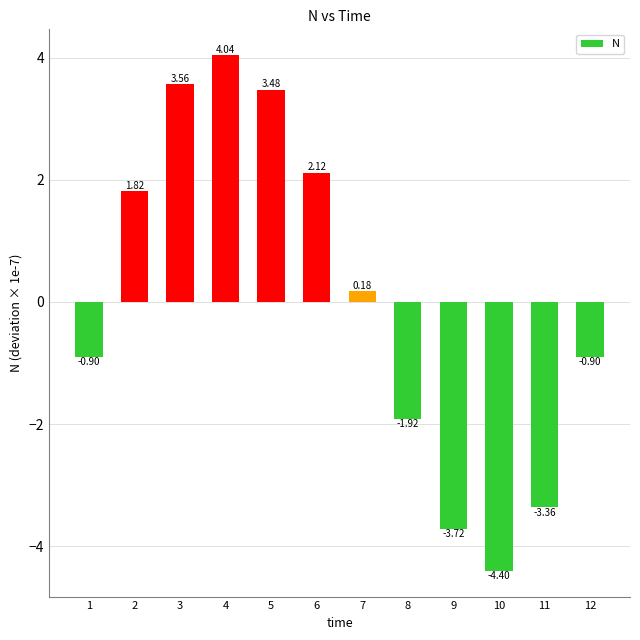

Does the chart contain any negative values?

Yes